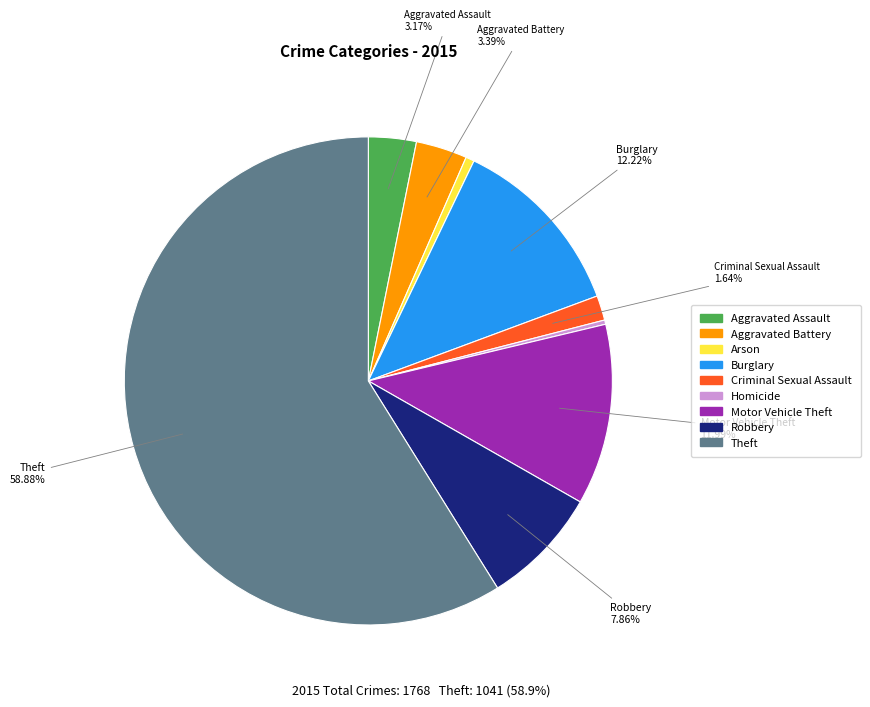

To the nearest percent, what is the combined percentage of Arson and Motor Vehicle Theft?

13%